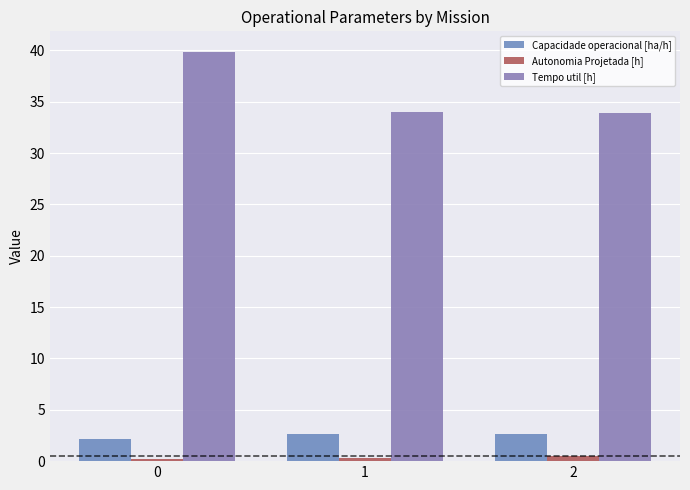

List the labels in order of Autonomia Projetada [h] value, largest first.

2, 1, 0